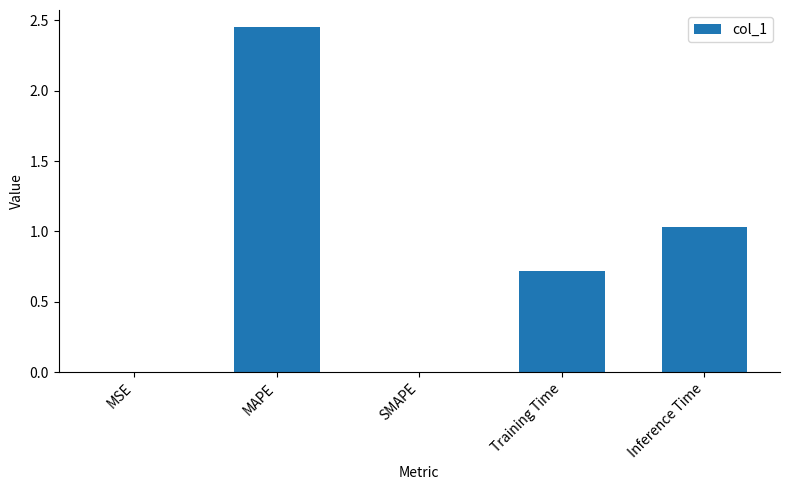

Where is the data nearest to the value 1?

Inference Time